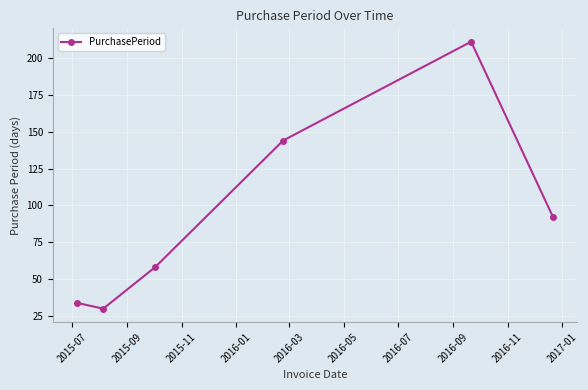

How many interior local peaks (higher than both neighbors) does the data have?

1